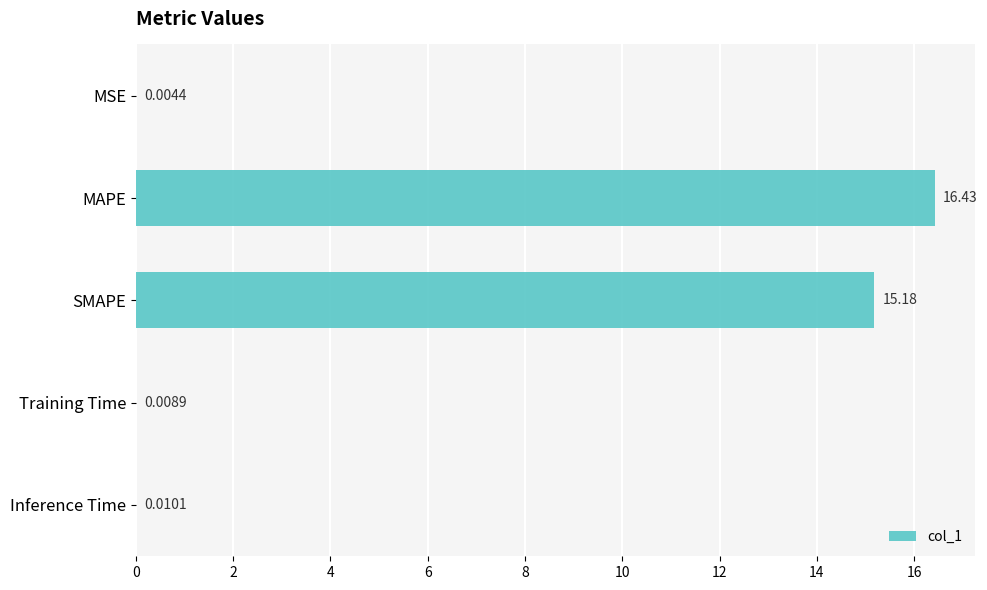

At which label is the value closest to 8?

SMAPE